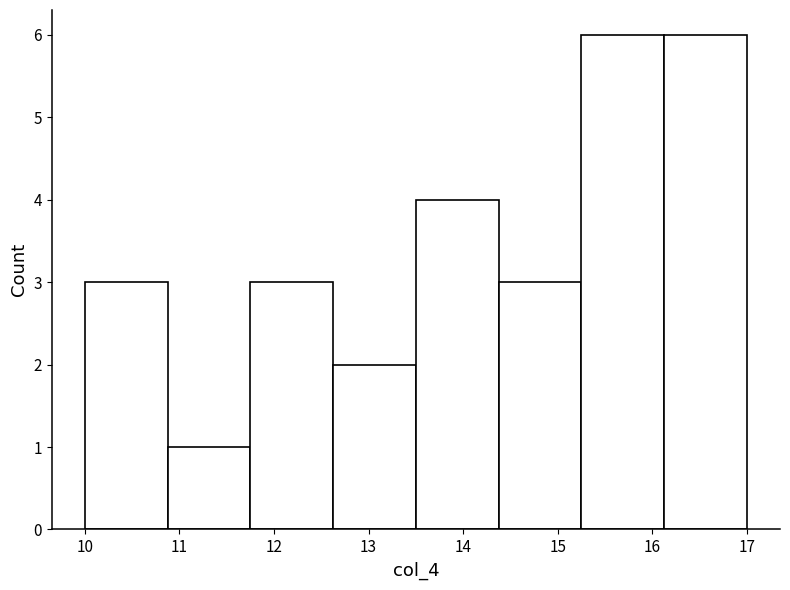

Reading left to right, transcribe this chart: for each bar, give the range it covers on the x-axis and its height. Neither the bar edges nor the heights are printed on the chart, so give them approximately, as read against the axes.

10.0 to 10.9: 3
10.9 to 11.8: 1
11.8 to 12.6: 3
12.6 to 13.5: 2
13.5 to 14.4: 4
14.4 to 15.3: 3
15.3 to 16.1: 6
16.1 to 17.0: 6